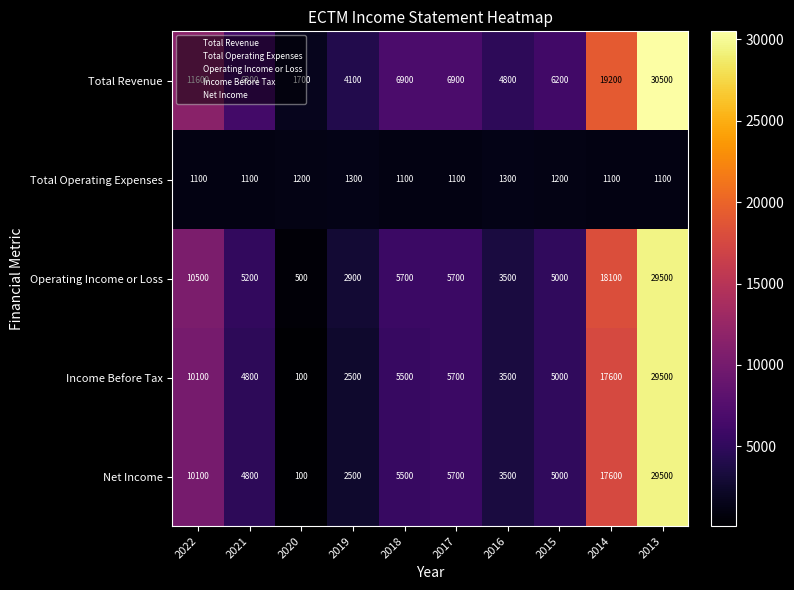

What is the total value across all series at 2019?

13300